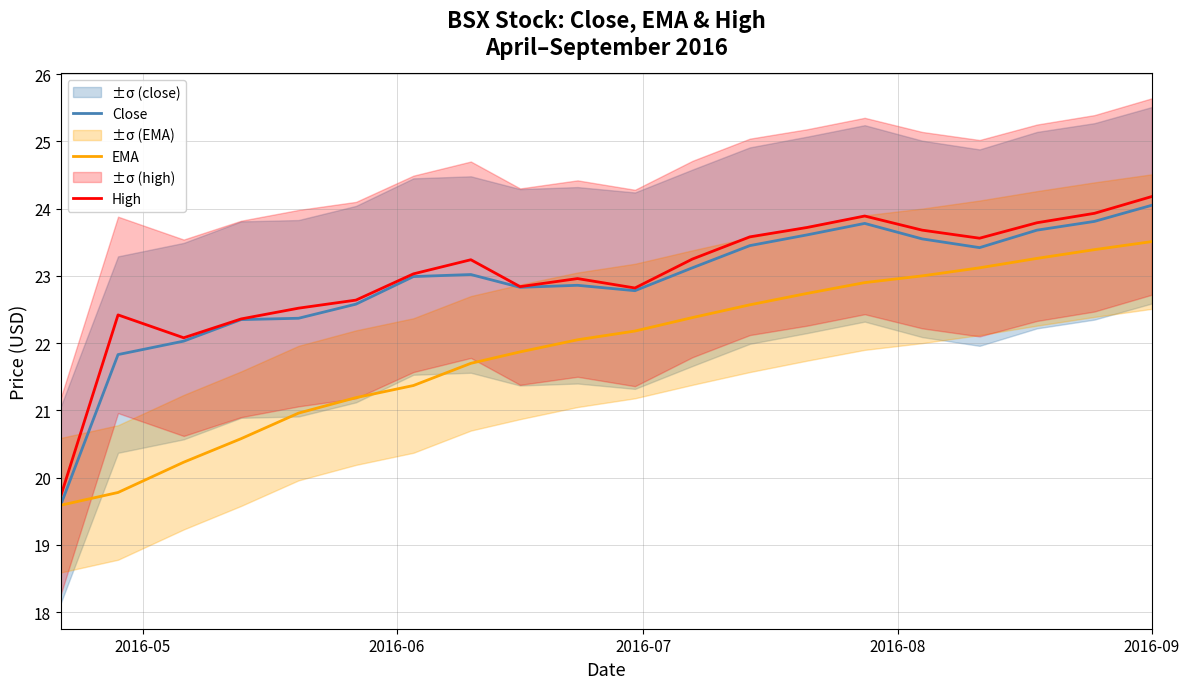

What is the value of the EMA point at the 2nd from the left?

19.8